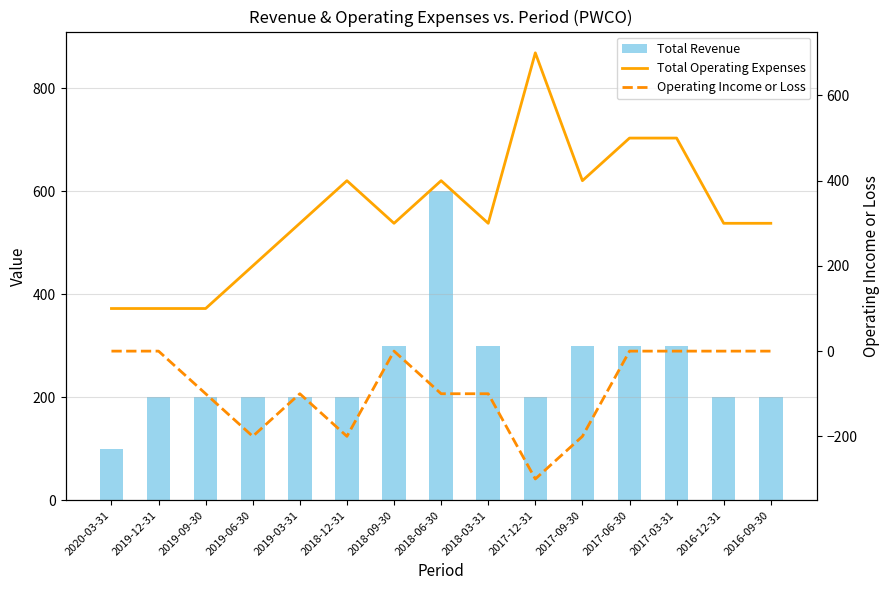

At which category is the sum across all series the highest?

2018-06-30